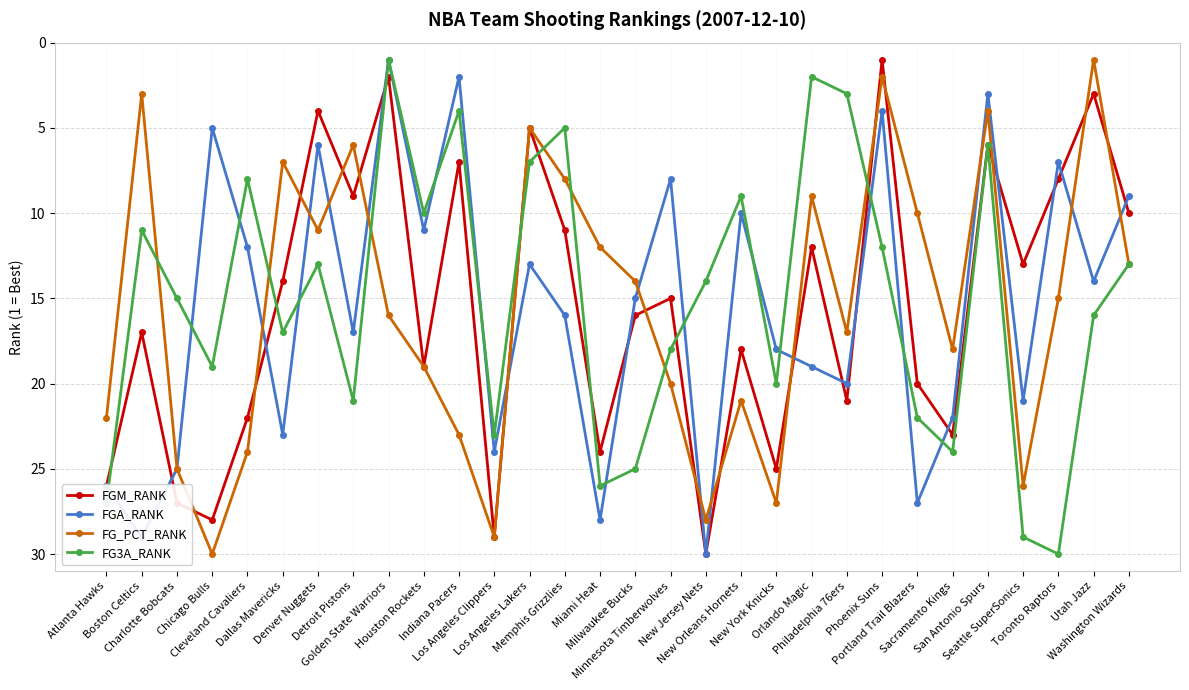

Reading left to right, transcribe all the data shown in this chart.

FGM_RANK: Atlanta Hawks=26	Boston Celtics=17	Charlotte Bobcats=27	Chicago Bulls=28	Cleveland Cavaliers=22	Dallas Mavericks=14	Denver Nuggets=4	Detroit Pistons=9	Golden State Warriors=2	Houston Rockets=19	Indiana Pacers=7	Los Angeles Clippers=29	Los Angeles Lakers=5	Memphis Grizzlies=11	Miami Heat=24	Milwaukee Bucks=16	Minnesota Timberwolves=15	New Jersey Nets=30	New Orleans Hornets=18	New York Knicks=25	Orlando Magic=12	Philadelphia 76ers=21	Phoenix Suns=1	Portland Trail Blazers=20	Sacramento Kings=23	San Antonio Spurs=6	Seattle SuperSonics=13	Toronto Raptors=8	Utah Jazz=3	Washington Wizards=10
FGA_RANK: Atlanta Hawks=26	Boston Celtics=29	Charlotte Bobcats=25	Chicago Bulls=5	Cleveland Cavaliers=12	Dallas Mavericks=23	Denver Nuggets=6	Detroit Pistons=17	Golden State Warriors=1	Houston Rockets=11	Indiana Pacers=2	Los Angeles Clippers=24	Los Angeles Lakers=13	Memphis Grizzlies=16	Miami Heat=28	Milwaukee Bucks=15	Minnesota Timberwolves=8	New Jersey Nets=30	New Orleans Hornets=10	New York Knicks=18	Orlando Magic=19	Philadelphia 76ers=20	Phoenix Suns=4	Portland Trail Blazers=27	Sacramento Kings=22	San Antonio Spurs=3	Seattle SuperSonics=21	Toronto Raptors=7	Utah Jazz=14	Washington Wizards=9
FG_PCT_RANK: Atlanta Hawks=22	Boston Celtics=3	Charlotte Bobcats=25	Chicago Bulls=30	Cleveland Cavaliers=24	Dallas Mavericks=7	Denver Nuggets=11	Detroit Pistons=6	Golden State Warriors=16	Houston Rockets=19	Indiana Pacers=23	Los Angeles Clippers=29	Los Angeles Lakers=5	Memphis Grizzlies=8	Miami Heat=12	Milwaukee Bucks=14	Minnesota Timberwolves=20	New Jersey Nets=28	New Orleans Hornets=21	New York Knicks=27	Orlando Magic=9	Philadelphia 76ers=17	Phoenix Suns=2	Portland Trail Blazers=10	Sacramento Kings=18	San Antonio Spurs=4	Seattle SuperSonics=26	Toronto Raptors=15	Utah Jazz=1	Washington Wizards=13
FG3A_RANK: Atlanta Hawks=27	Boston Celtics=11	Charlotte Bobcats=15	Chicago Bulls=19	Cleveland Cavaliers=8	Dallas Mavericks=17	Denver Nuggets=13	Detroit Pistons=21	Golden State Warriors=1	Houston Rockets=10	Indiana Pacers=4	Los Angeles Clippers=23	Los Angeles Lakers=7	Memphis Grizzlies=5	Miami Heat=26	Milwaukee Bucks=25	Minnesota Timberwolves=18	New Jersey Nets=14	New Orleans Hornets=9	New York Knicks=20	Orlando Magic=2	Philadelphia 76ers=3	Phoenix Suns=12	Portland Trail Blazers=22	Sacramento Kings=24	San Antonio Spurs=6	Seattle SuperSonics=29	Toronto Raptors=30	Utah Jazz=16	Washington Wizards=13